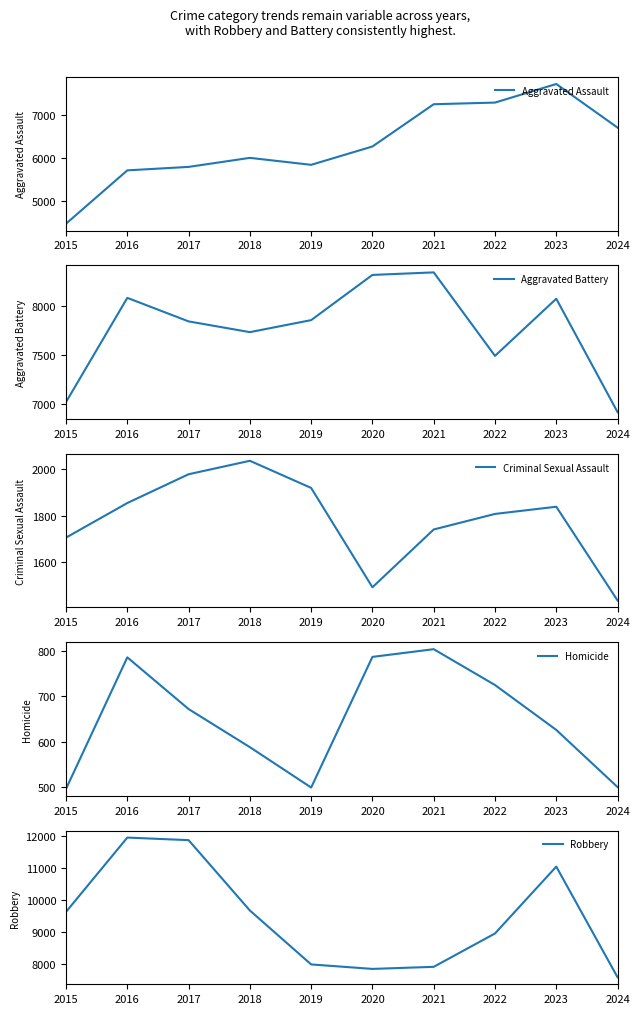

True or false: Aggravated Battery has a value of 13005 at 2019.

False